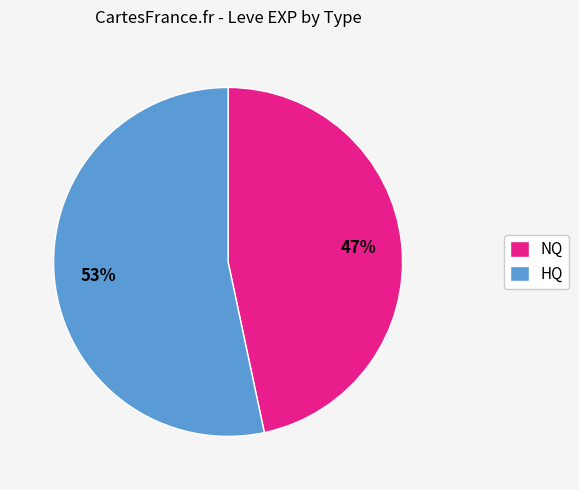

Is the sum of NQ and HQ greater than half?

Yes